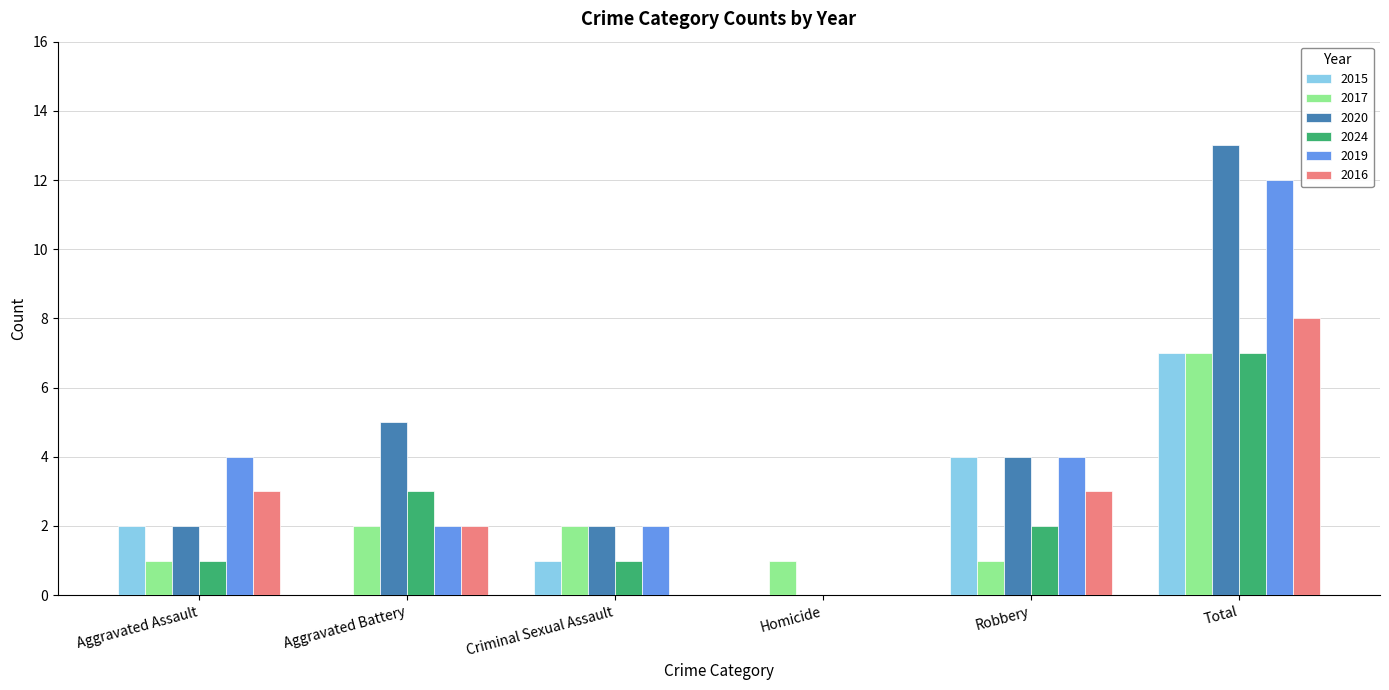

Which series changed the most between Robbery and Total?

2020